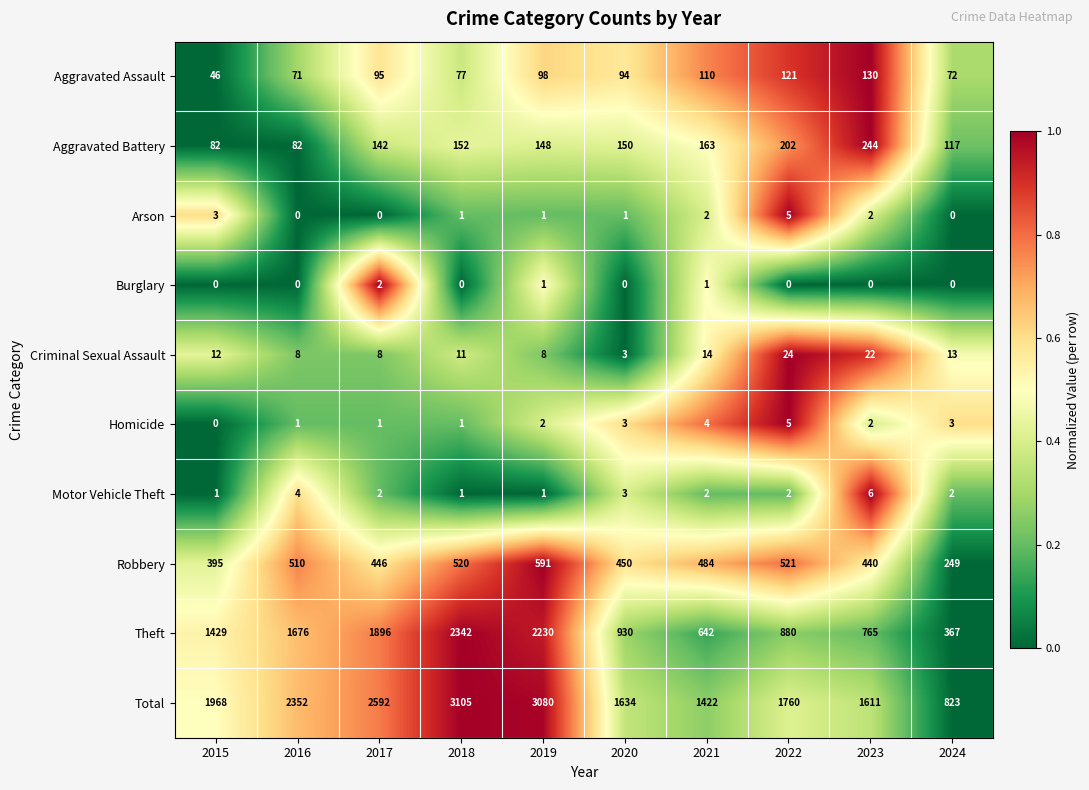

What is the difference between the maximum and minimum values in the Aggravated Assault series?

84